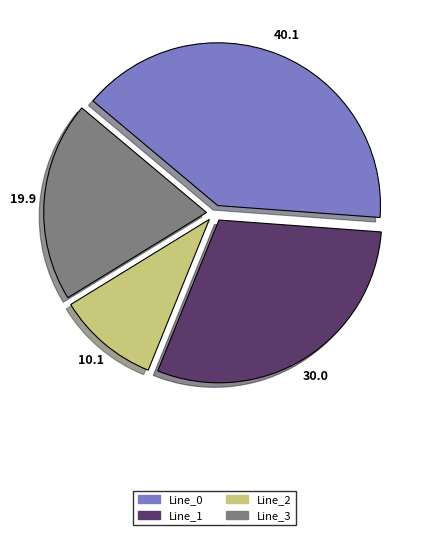

Which category has the biggest portion of the pie?

Line_0